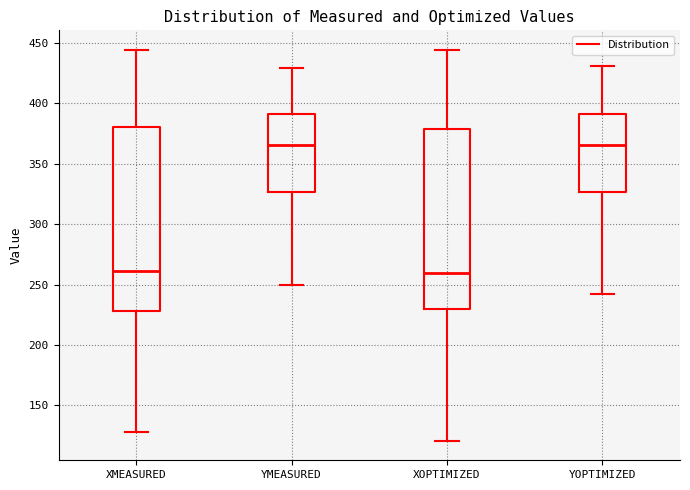

Reading left to right, transcribe this box plot: for each box, give where its median line is, the range the box spans, and where its two whiskers end, as read against the y-axis. The values are not printed on the chart, so give them approximately, as read against the axis.

XMEASURED: median 260, box 230 to 380, whiskers 130 to 445
YMEASURED: median 365, box 325 to 390, whiskers 250 to 430
XOPTIMIZED: median 260, box 230 to 380, whiskers 120 to 445
YOPTIMIZED: median 365, box 325 to 390, whiskers 240 to 430